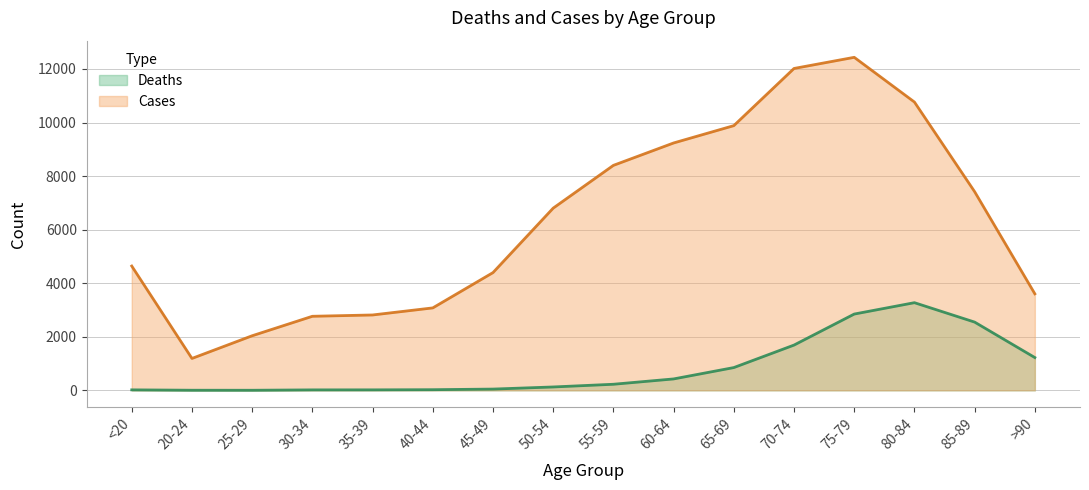

The value of Deaths (line) at 55-59 is 227. True or false?

True